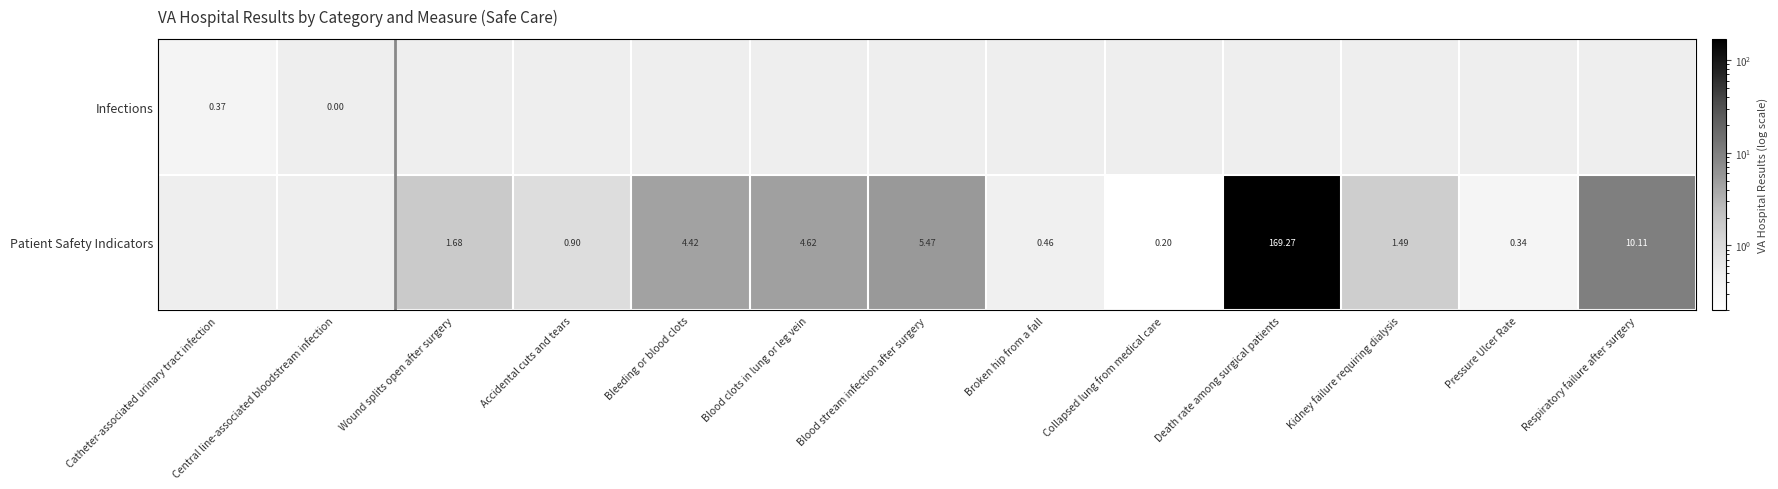

Is it true that Patient Safety Indicators equals 7.5 at Bleeding or blood clots?

False